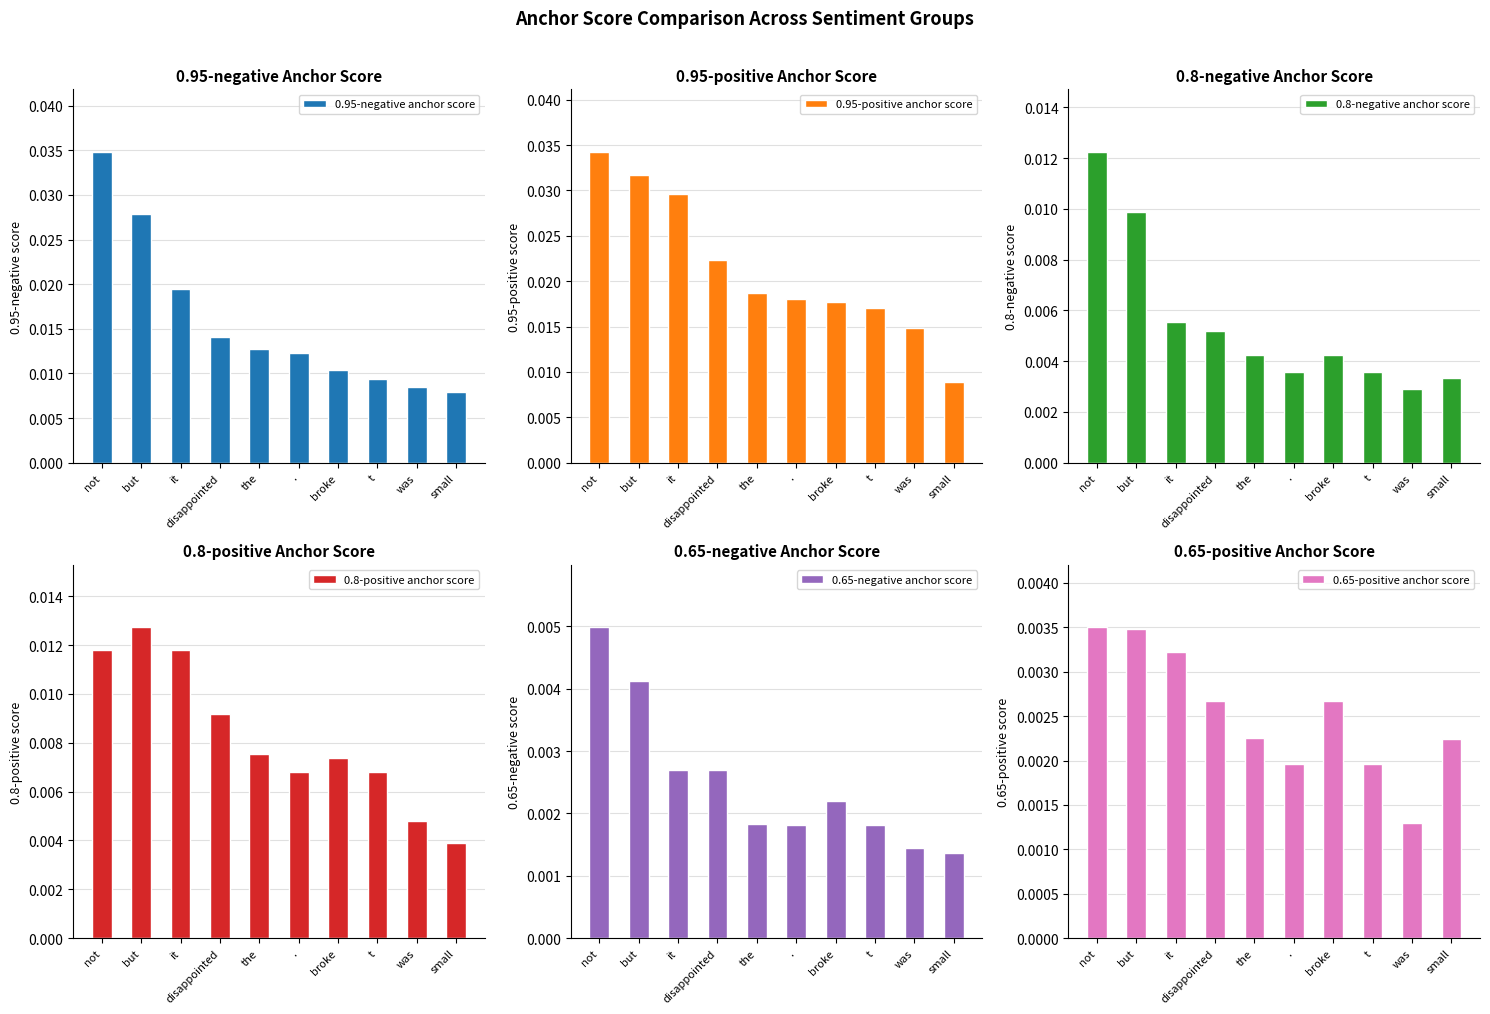

True or false: 0.8-positive anchor score has a value of 0.0 at disappointed.

False